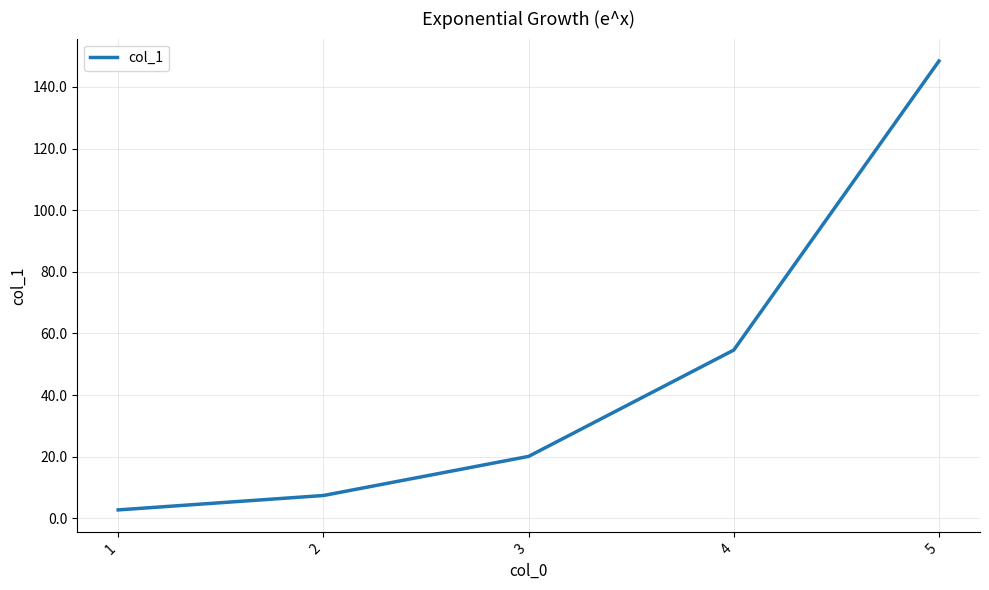

The chart shows a value of 2.7 at 1. True or false?

True